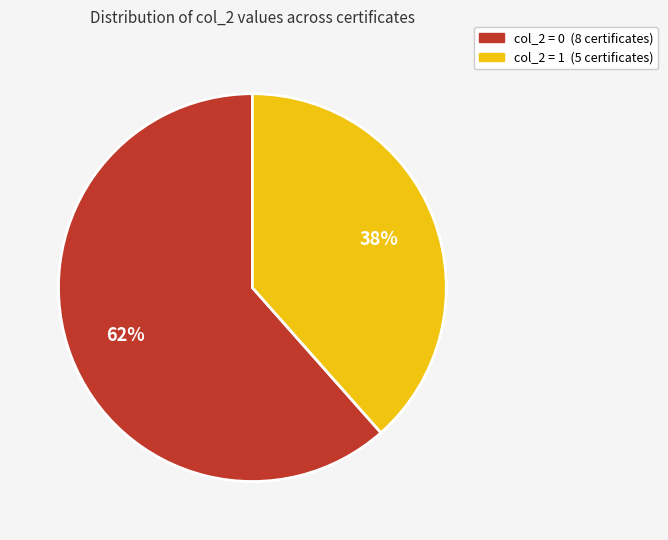

To the nearest percent, what is the average slice percentage?

50%